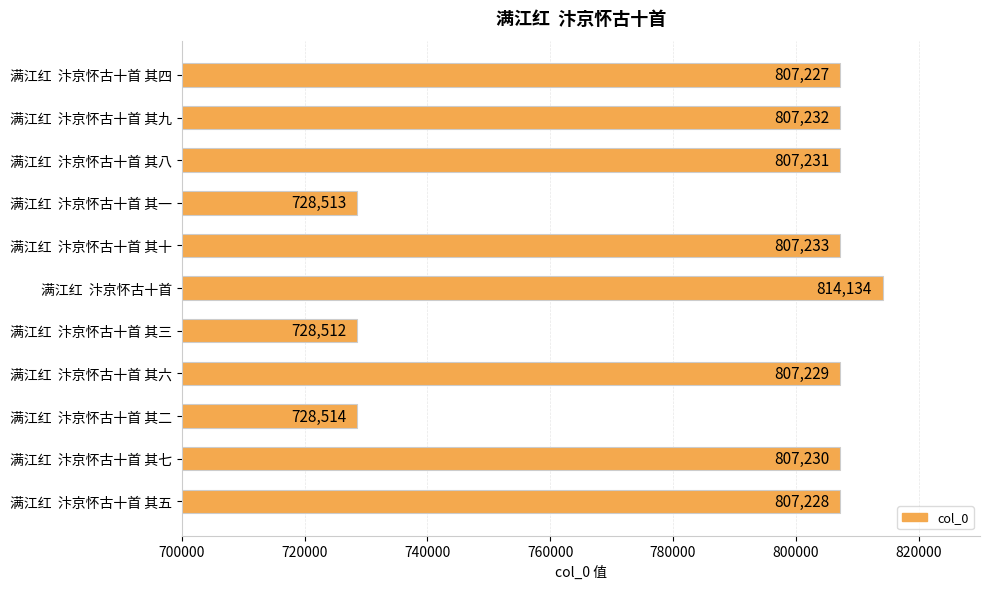

What is the label of the 1st bar from the top?

满江红  汴京怀古十首 其四